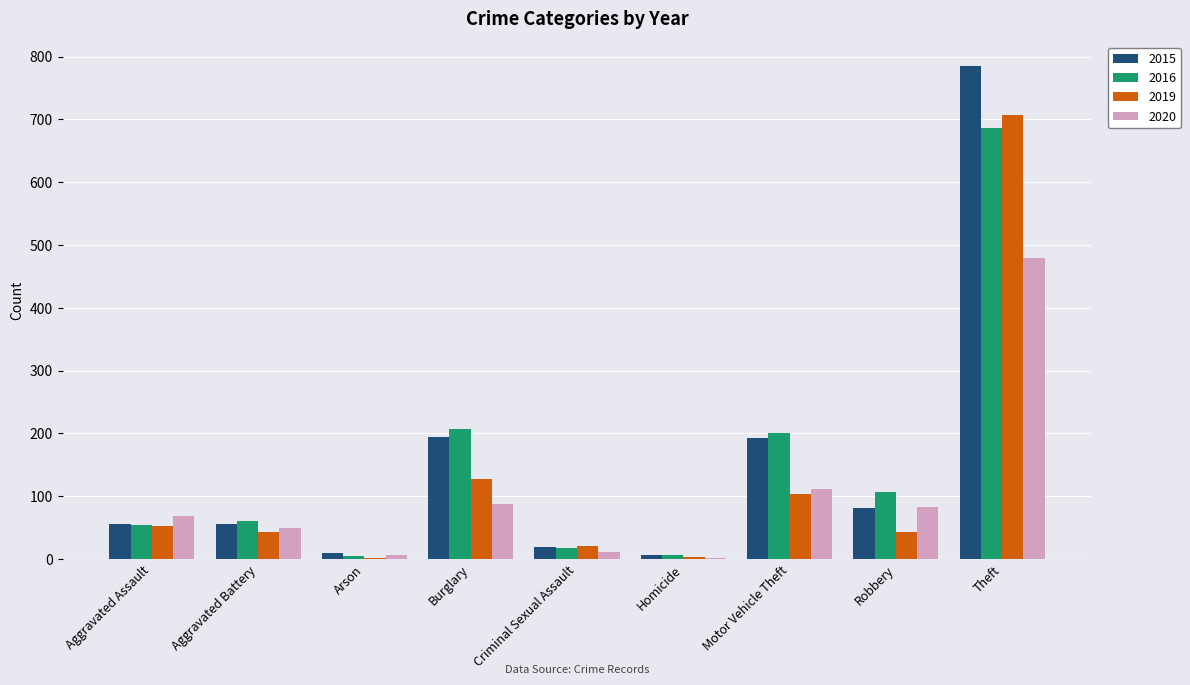

Is the value of 2020 at Motor Vehicle Theft greater than the value of 2016 at Criminal Sexual Assault?

Yes